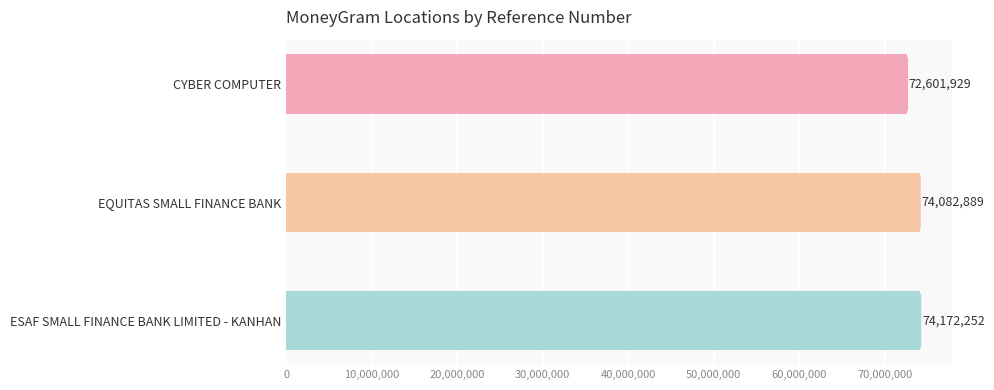

Where is the data nearest to the value 73387090?

EQUITAS SMALL FINANCE BANK